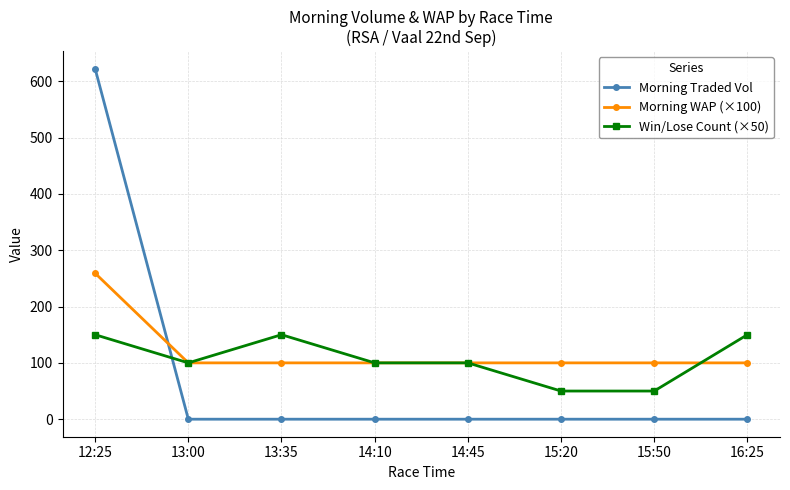

True or false: Morning Traded Vol and Morning WAP (×100) intersect in this chart.

True